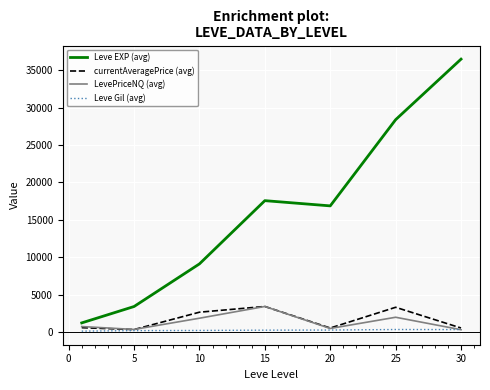

Which series has the largest total across all categories?

Leve EXP (avg)